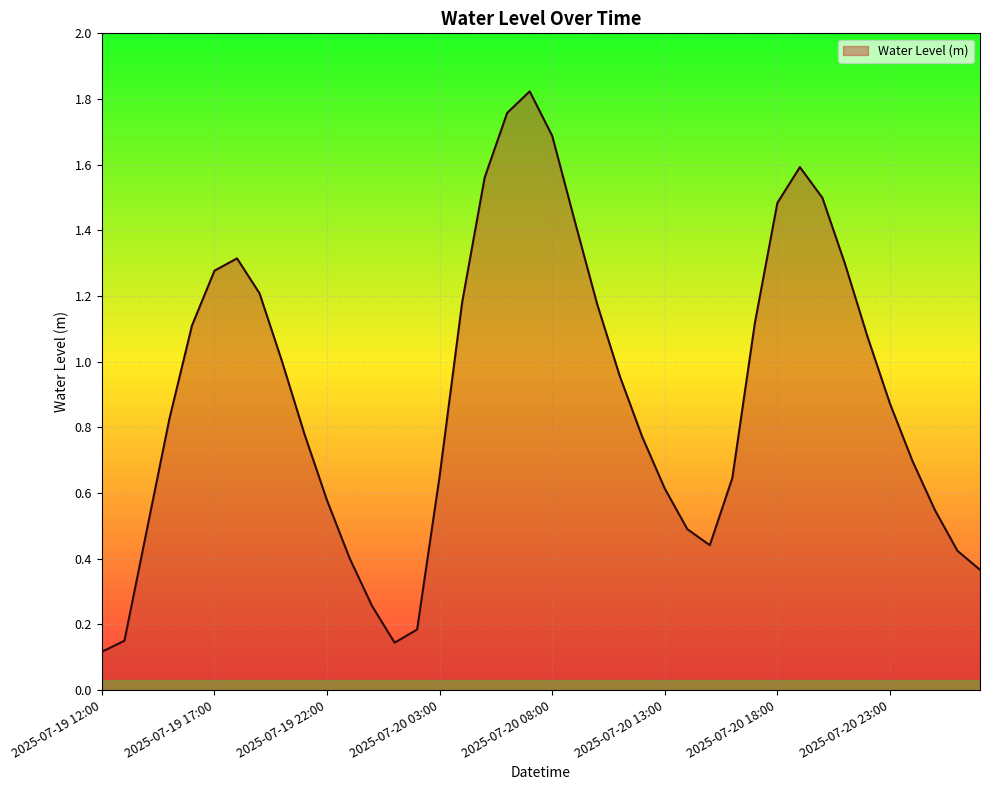

What is the difference between the maximum and minimum values?

1.7